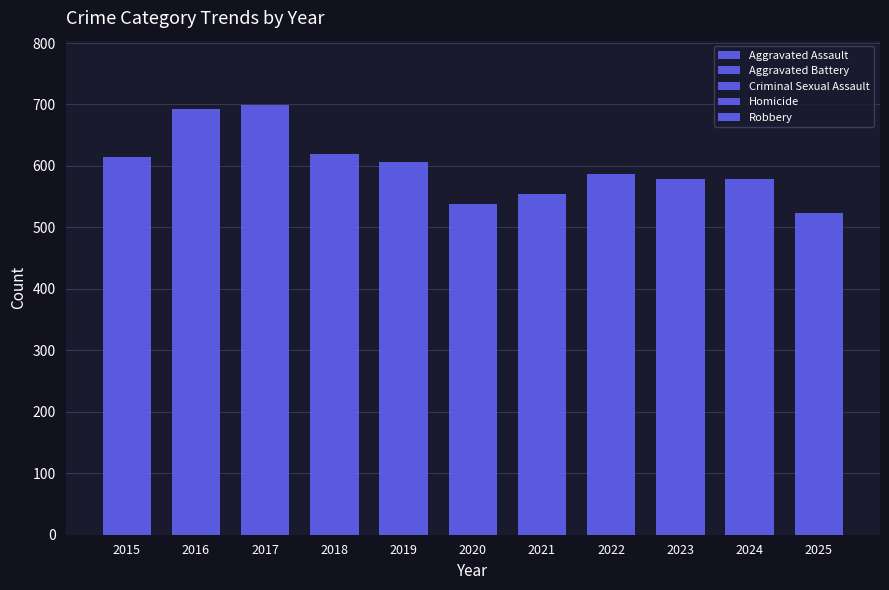

How many distinct data groups are displayed?

5